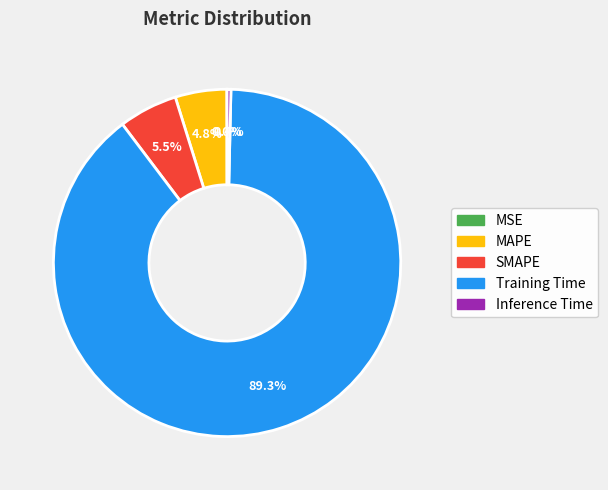

Which slice is the largest?

Training Time